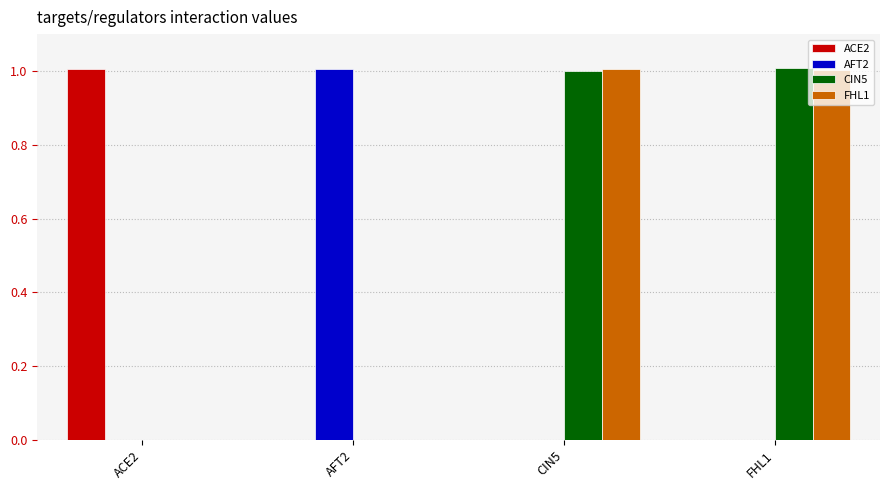

The value of ACE2 at FHL1 is -0.4. True or false?

False